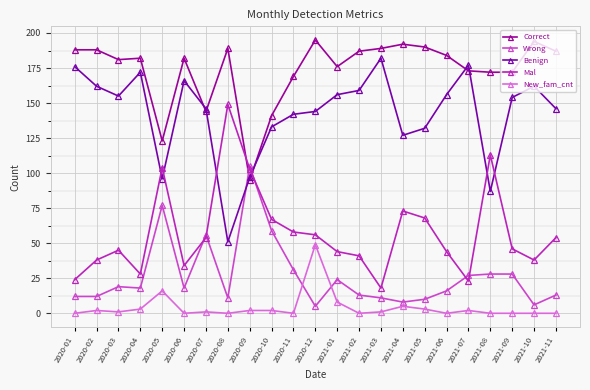

Does the chart display data point markers on the line(s)?

Yes